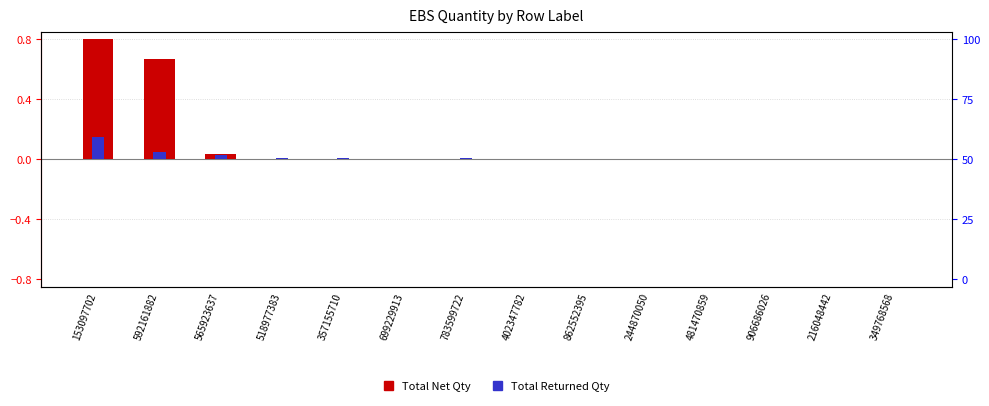

The value of Total Returned Qty at 349768568 is 0.0. True or false?

True